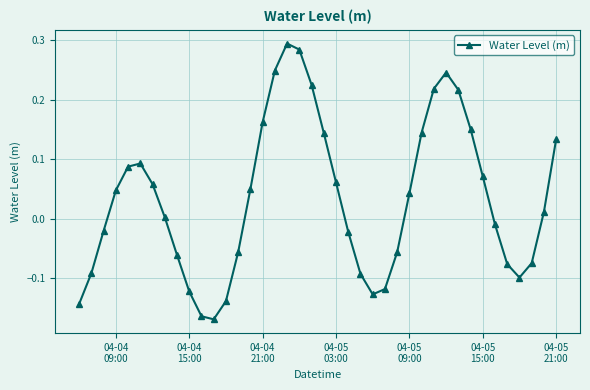

True or false: the data has more than 0 interior local peaks.

True